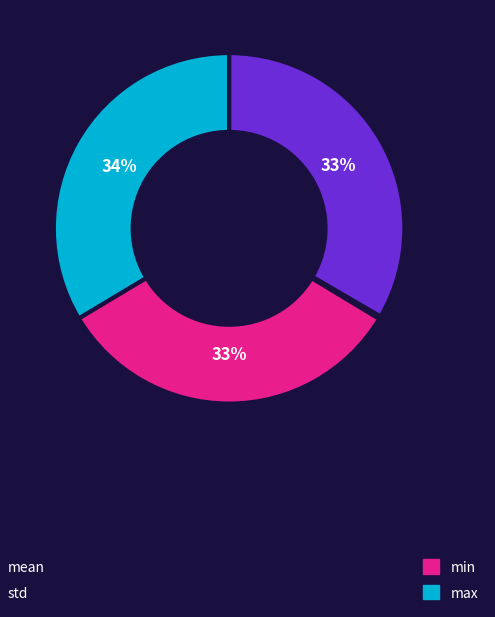

To the nearest percent, what is the average slice percentage?

25%